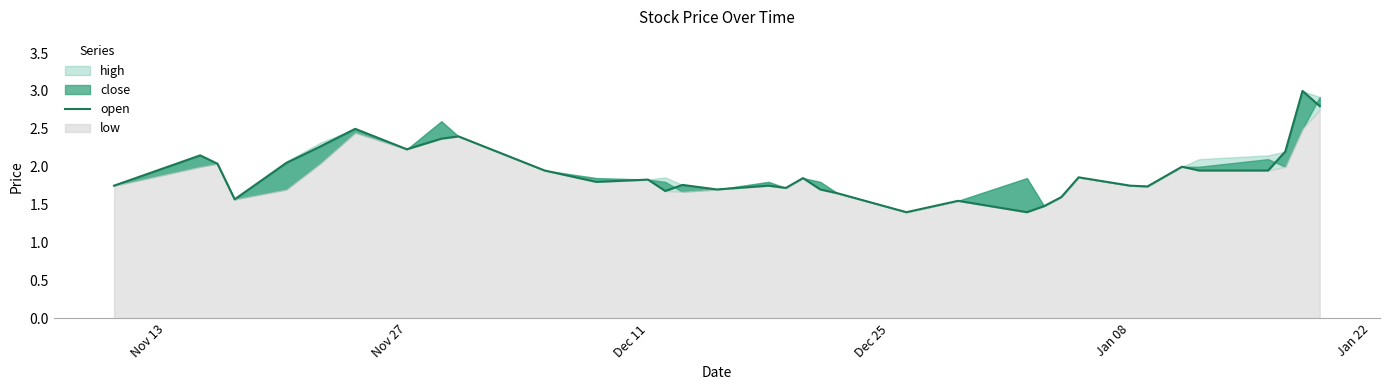

How many interior local valleys (lower than both neighbors) does the data have?

9